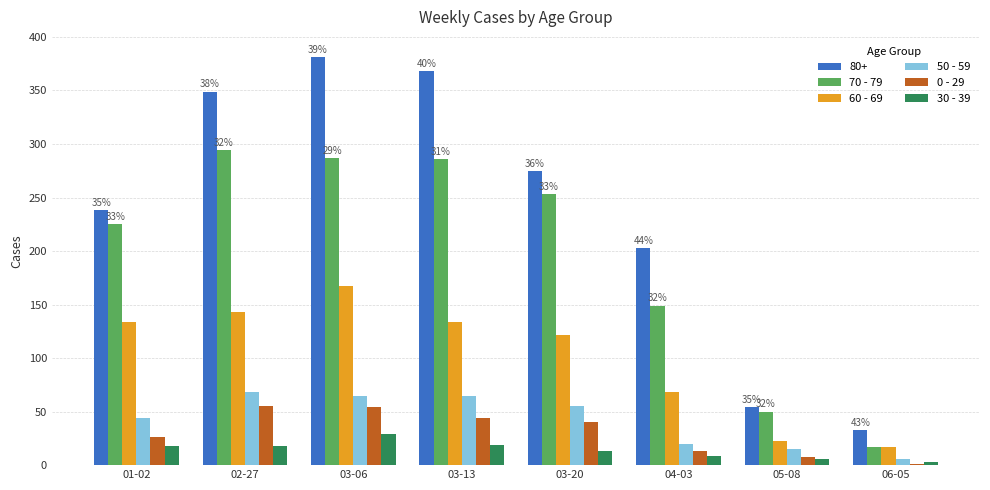

Is it true that 60 - 69 equals 48 at 04-03?

False